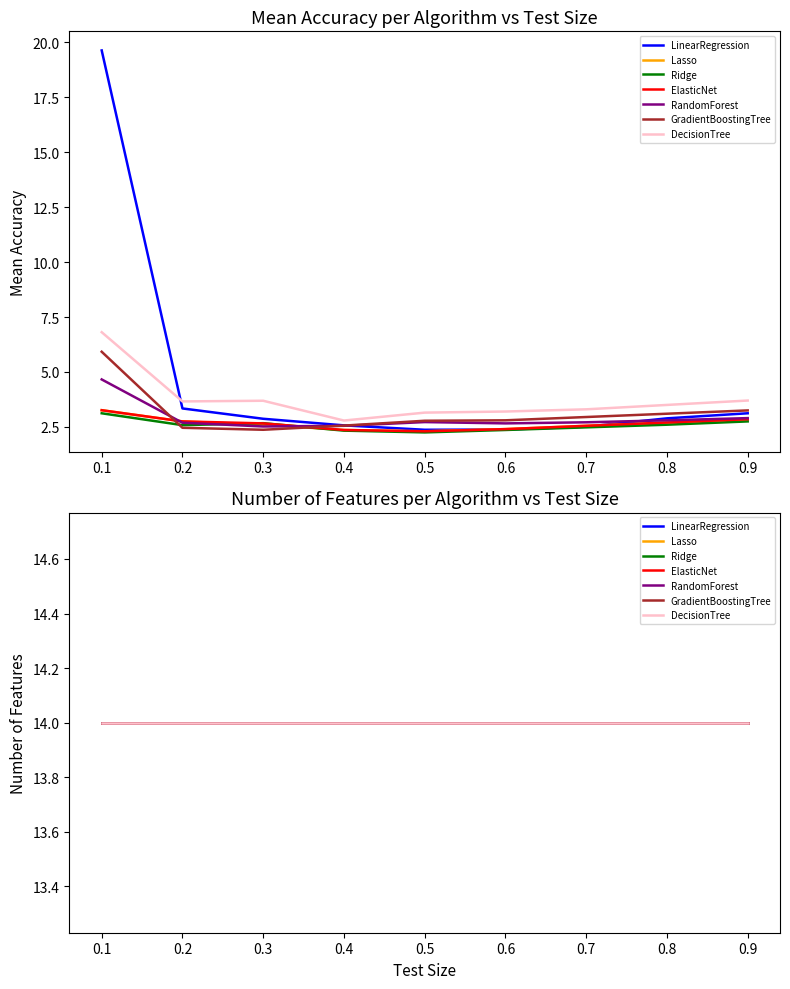

Count the test_size values in the range 0 to 1.

9